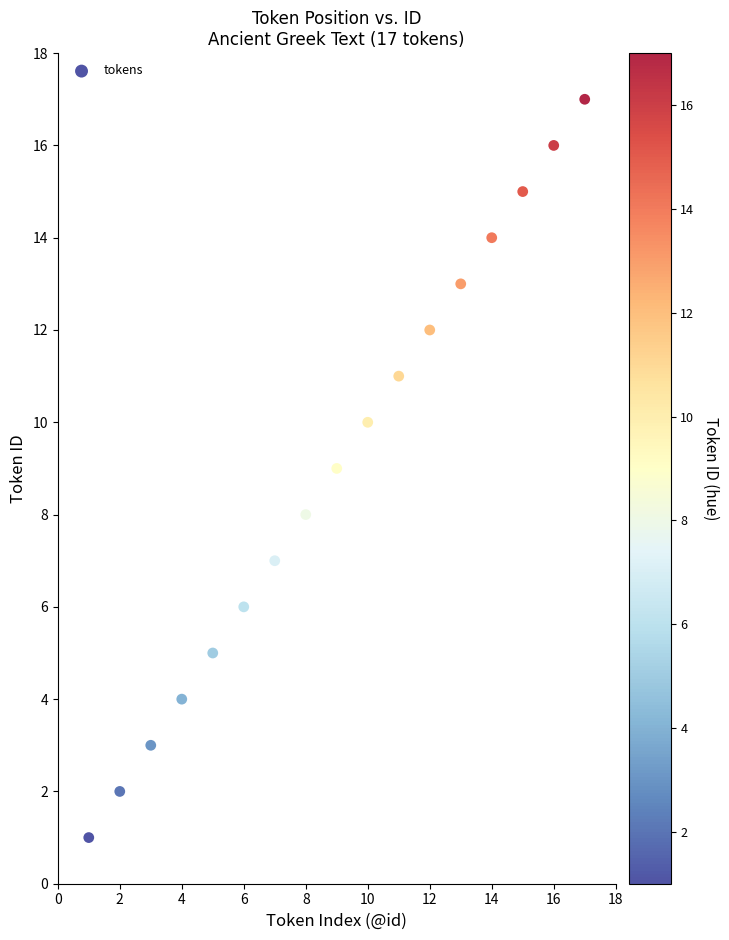

What is the range of X values (max minus min)?

16